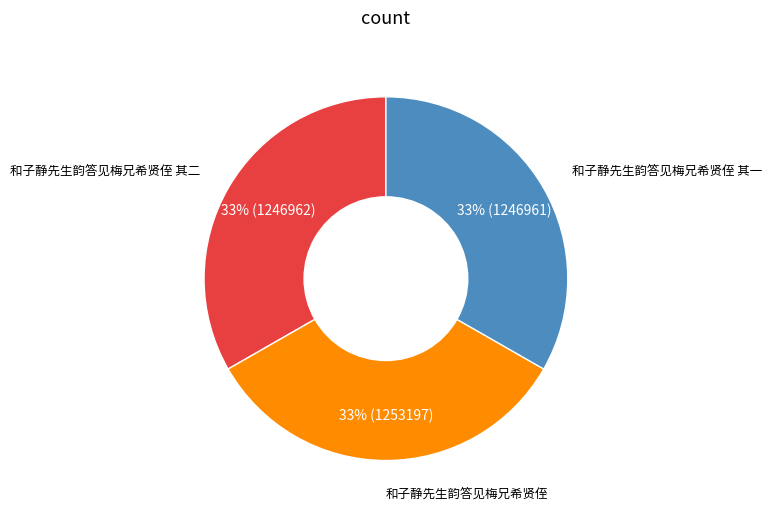

Is there a majority slice in this chart?

No